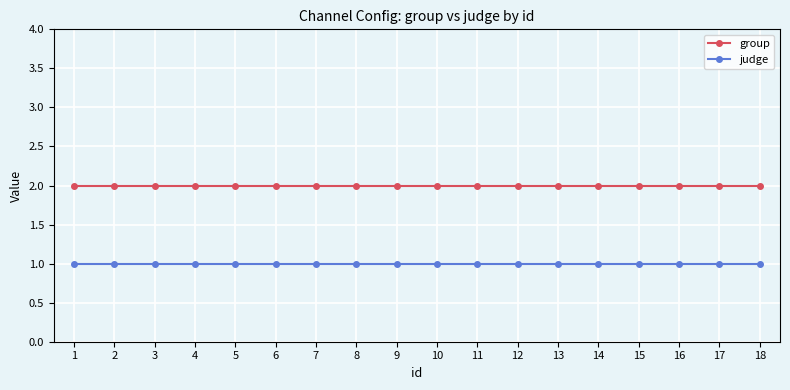

What is the sum of the group values at 17 and 1?

4